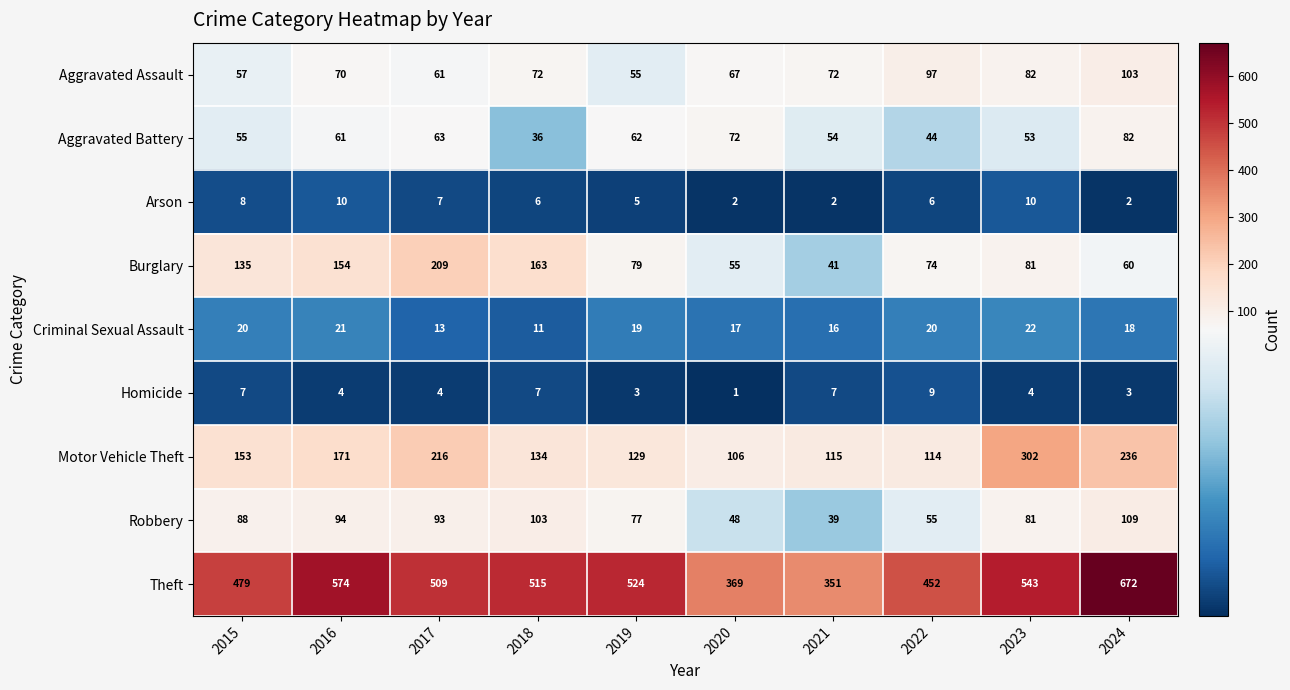

At how many categories does at least one series exceed 495?

6